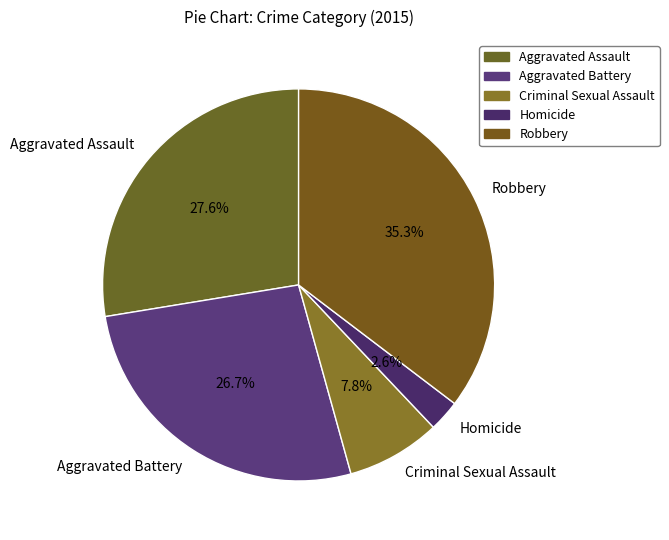

To the nearest percent, what portion does Aggravated Battery represent?

27%